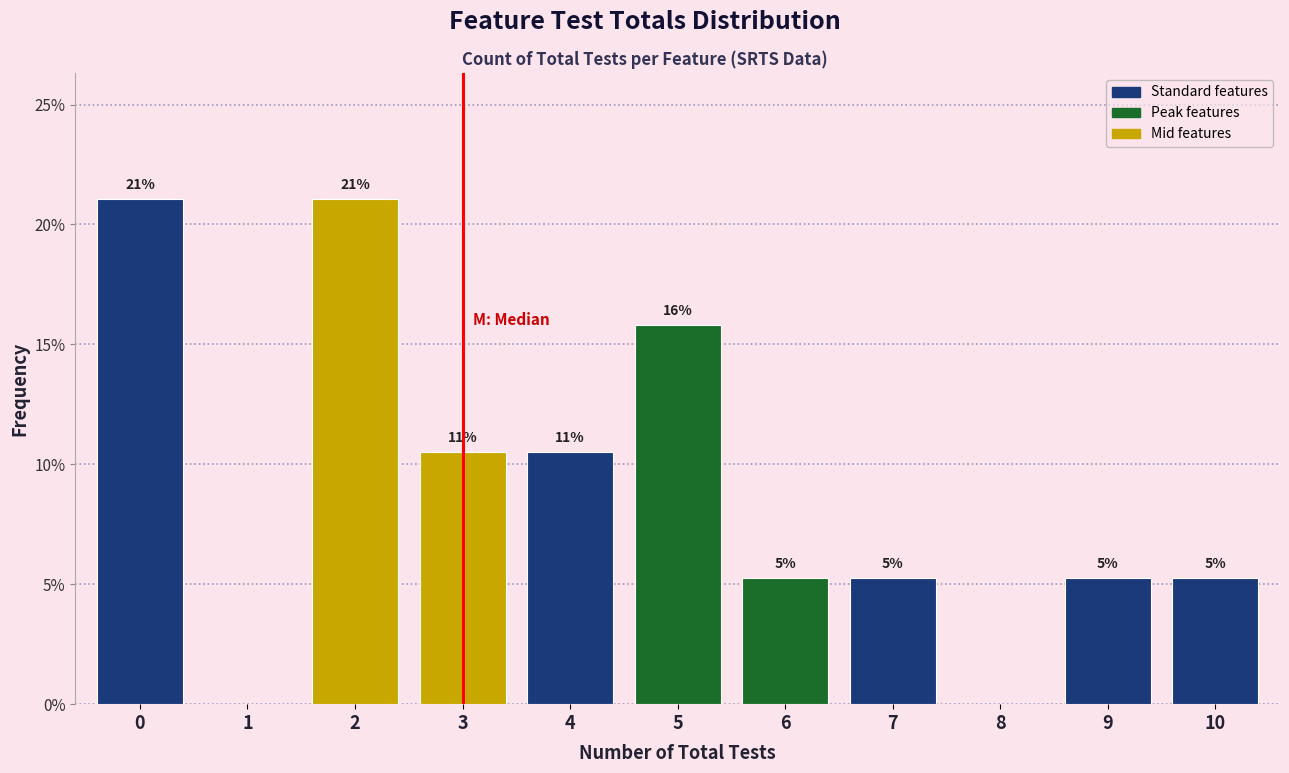

Are the bars horizontal?

No